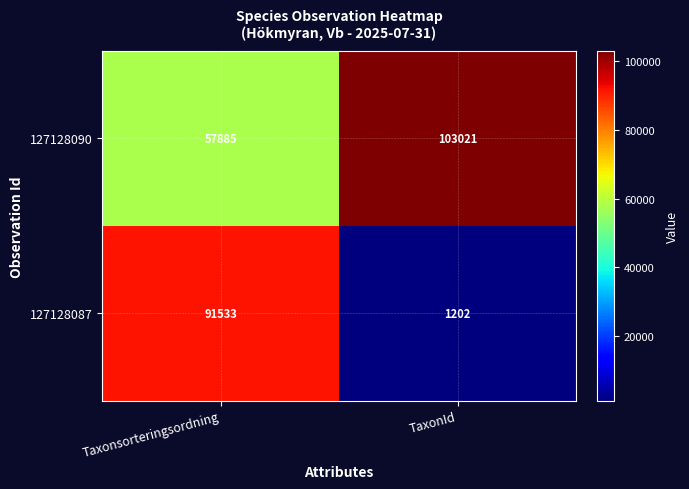

What is the sum of all 127128090 values?

160906